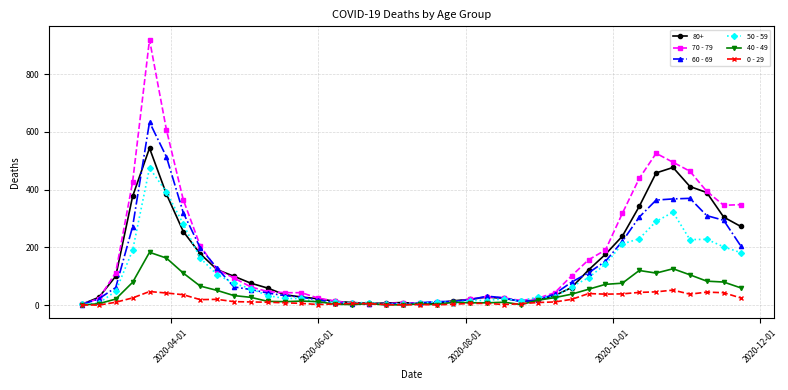

True or false: 60 - 69 has more than 2 interior local peaks.

True